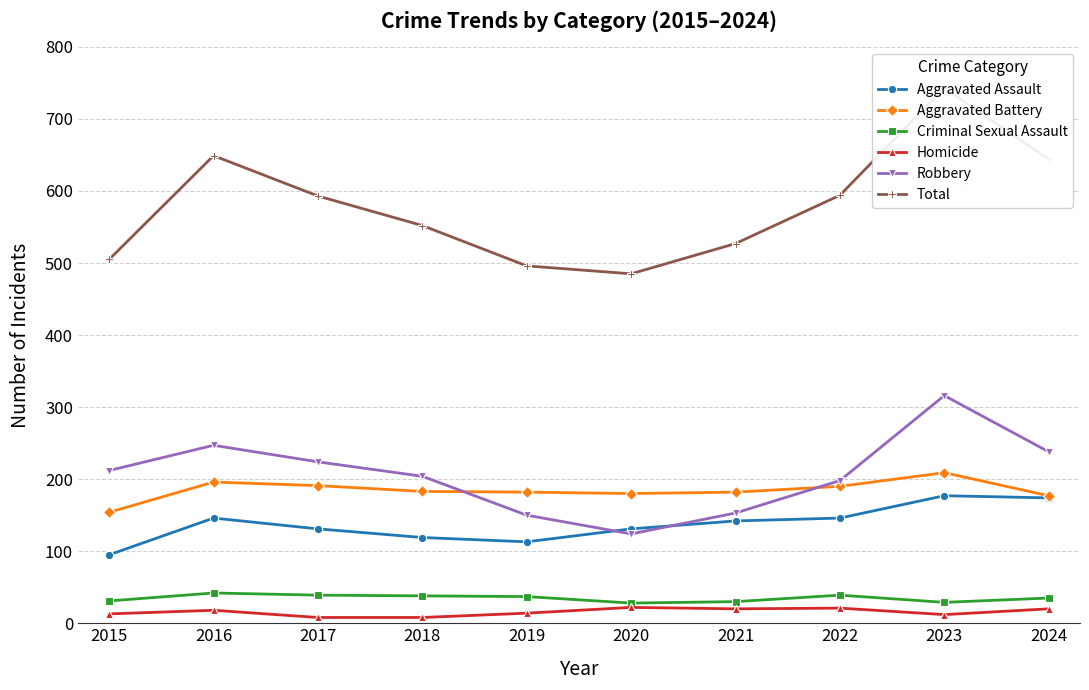

How many lines are shown in the chart?

6